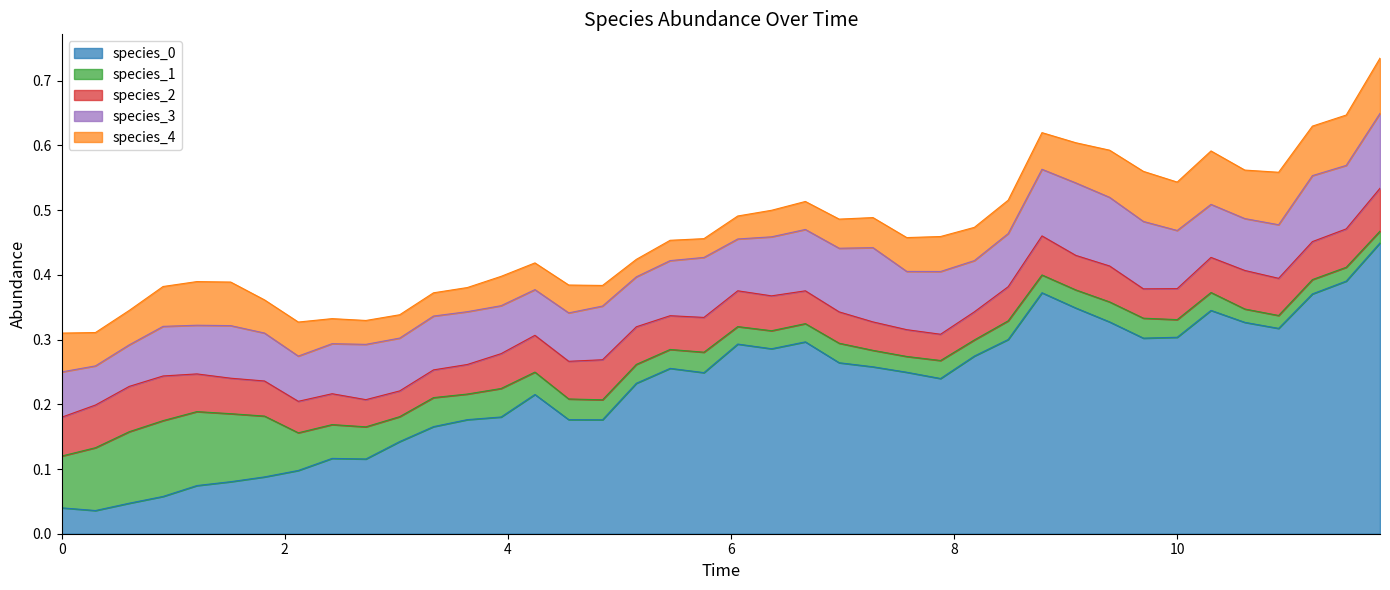

At how many categories does at least one series exceed 0?

40